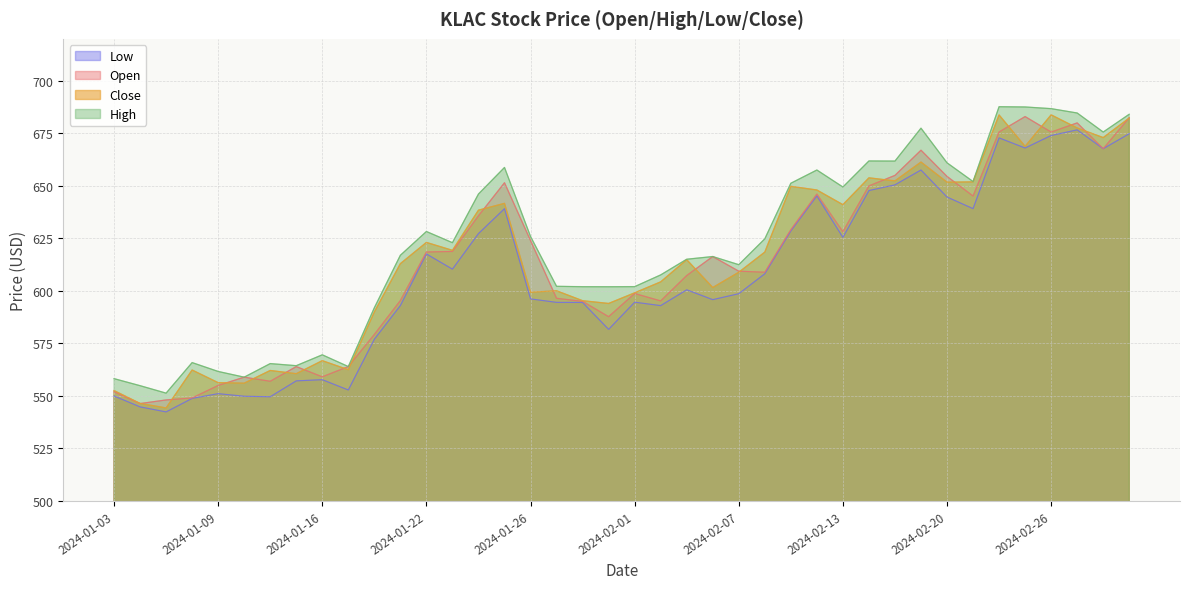

What is the approximate value of Low at 2024-02-16?

657.6